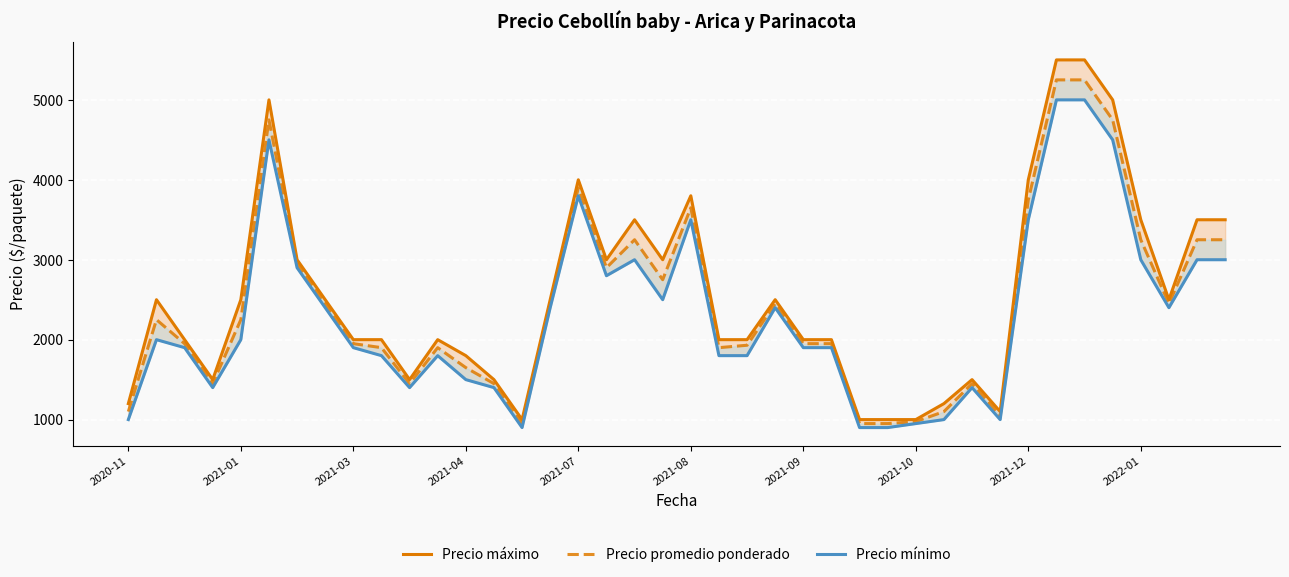

True or false: Precio mínimo and Precio promedio ponderado cross at least once.

False